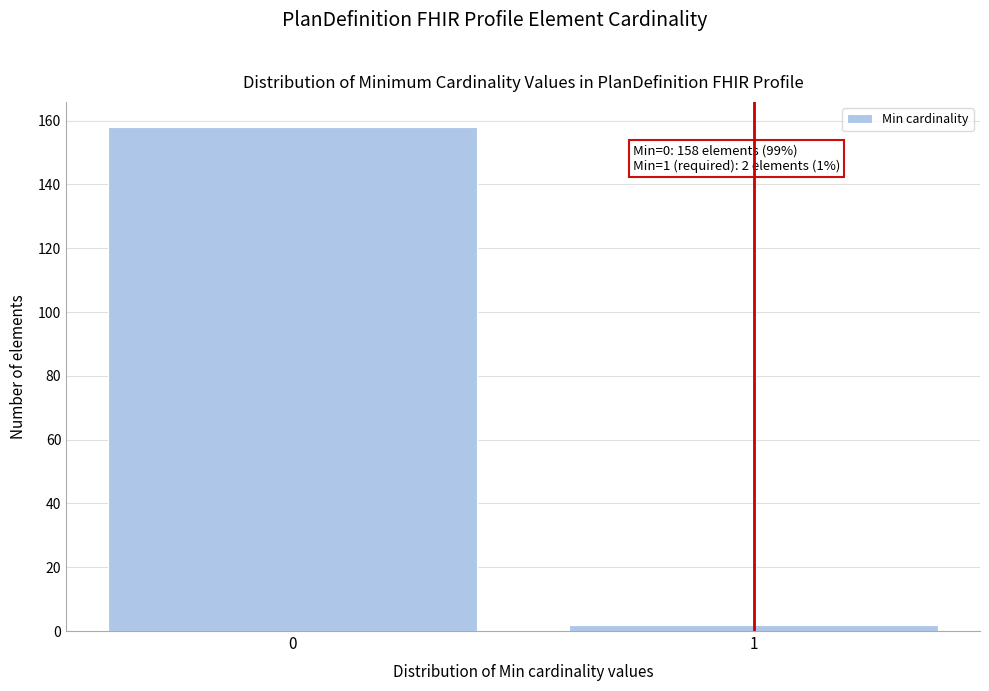

Reading left to right, transcribe all the data shown in this chart.

0=158	1=2